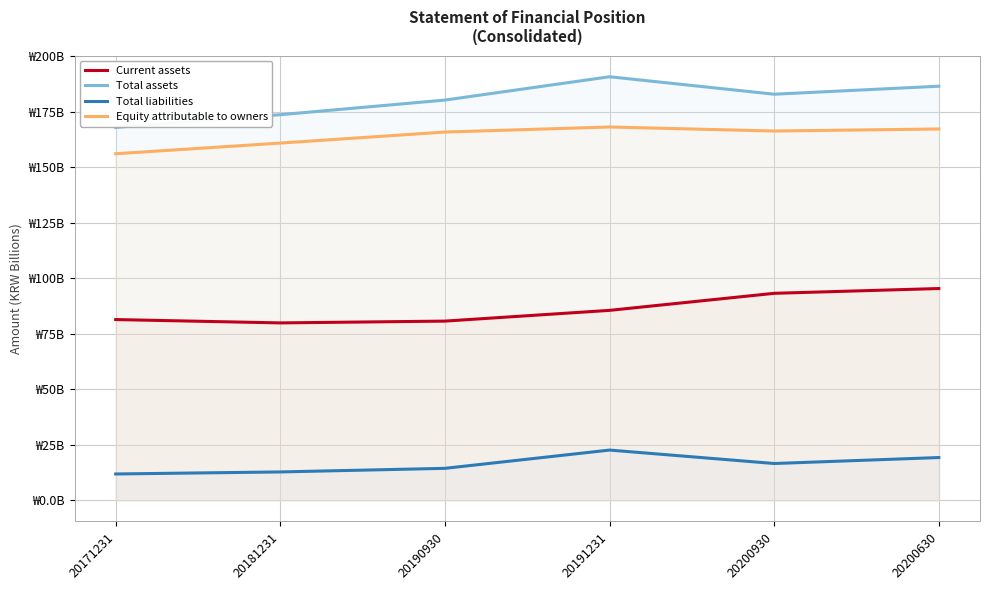

What is the difference between the highest and lowest values at 20200930?

166.3